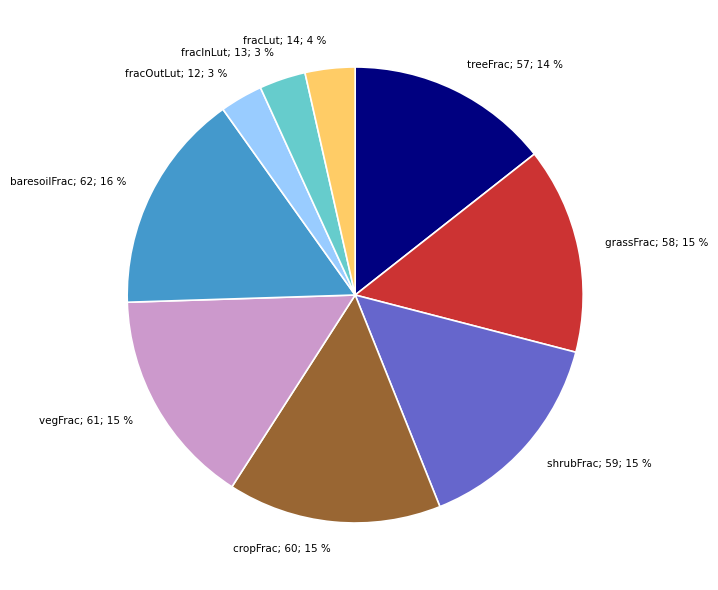

How many slices are in this pie chart?

9